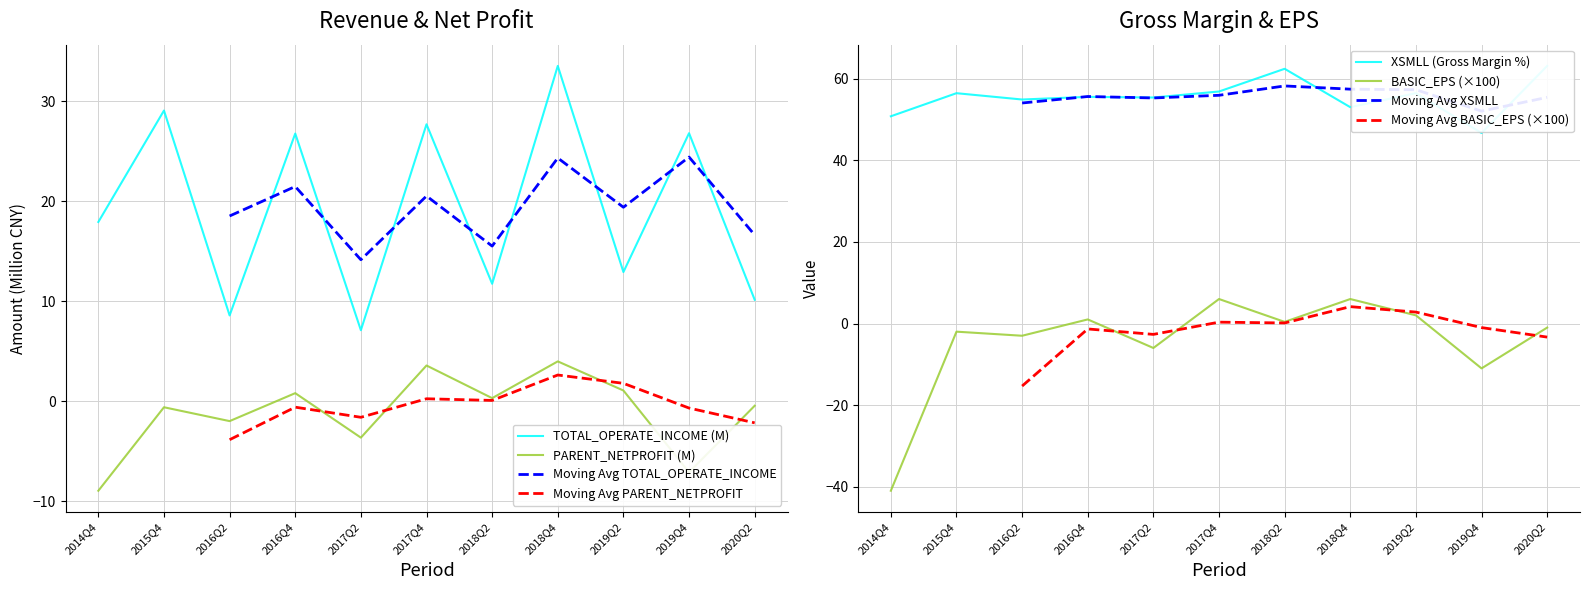

At which label does BASIC_EPS first exceed -1?

2016Q4